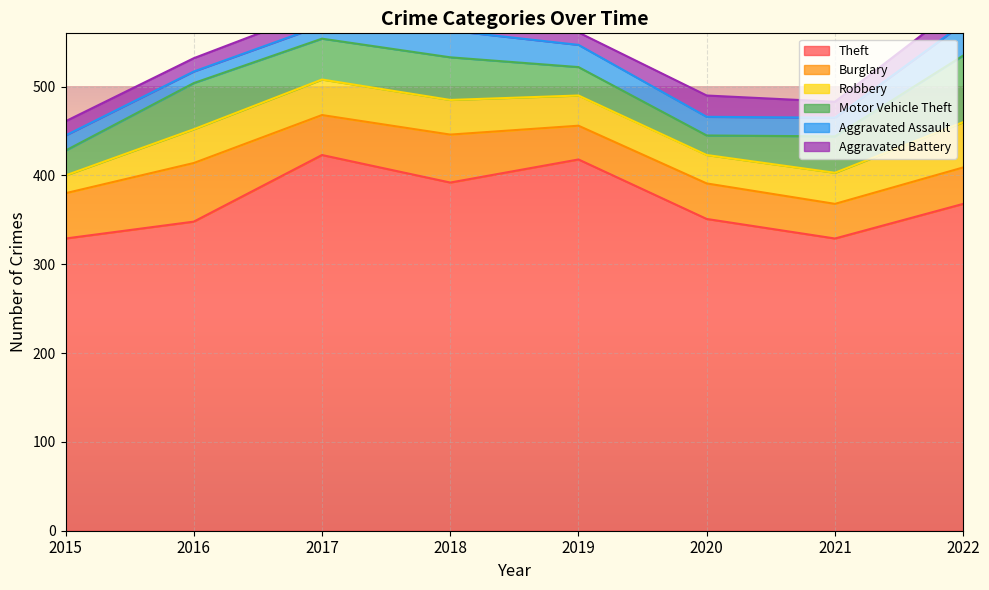

What is the total value across all series at 2020?

490